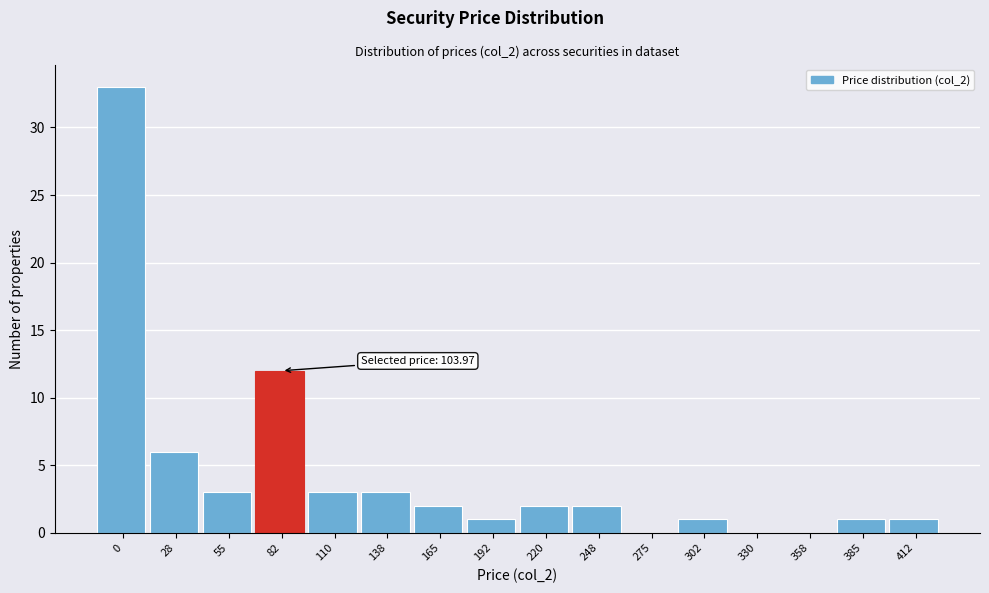

Reading left to right, what are all the values shown in this chart?

0=33	28=6	55=3	82=12	110=3	138=3	165=2	192=1	220=2	248=2	275=0	302=1	330=0	358=0	385=1	412=1